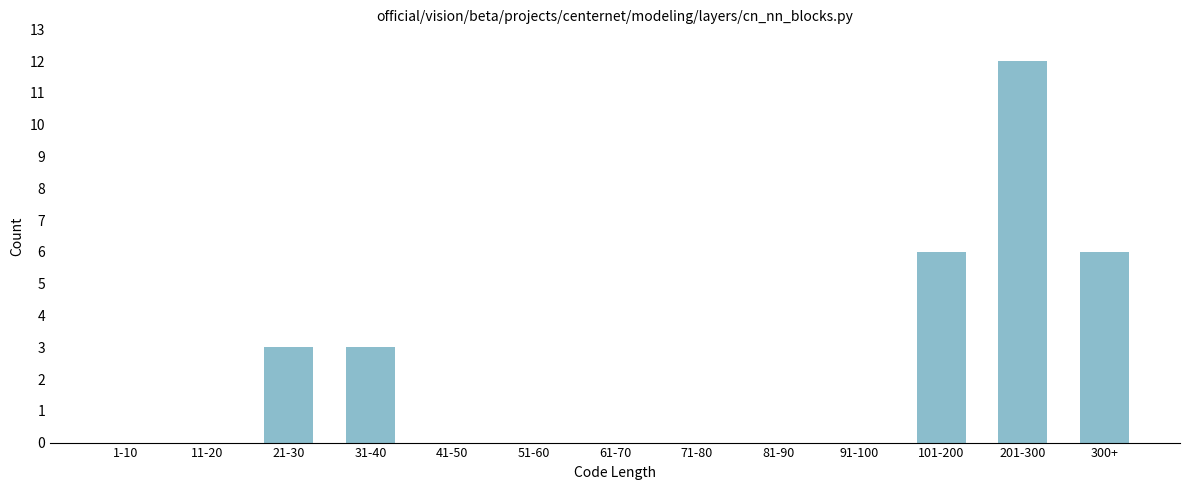

Reading left to right, what are all the values shown in this chart?

1-10=0	11-20=0	21-30=3	31-40=3	41-50=0	51-60=0	61-70=0	71-80=0	81-90=0	91-100=0	101-200=6	201-300=12	300+=6